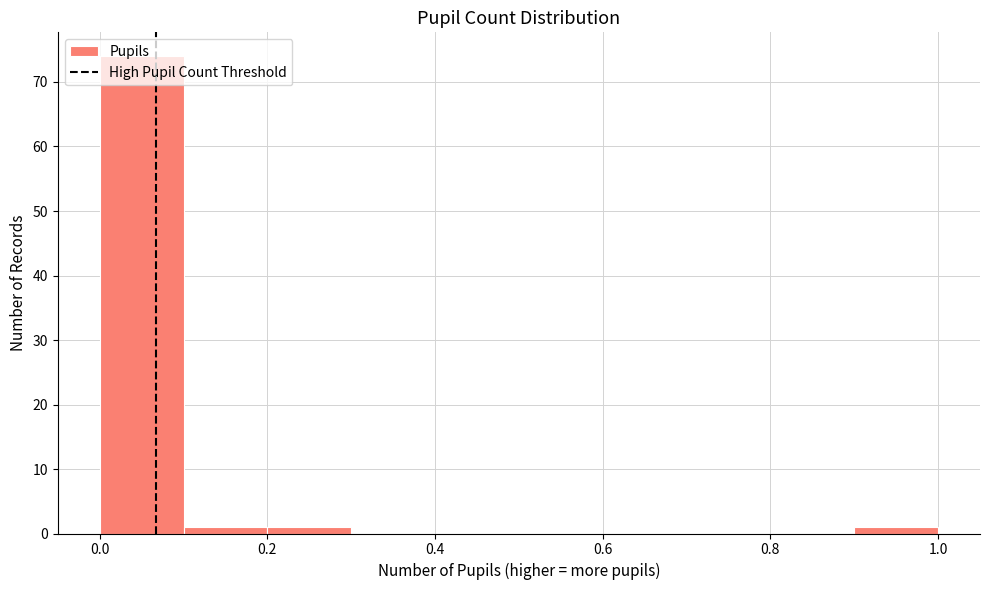

What is the height of the bar covering 0.0 to 0.1 on the x-axis? The values are not printed on the chart, so give them approximately, as read against the axis.

74